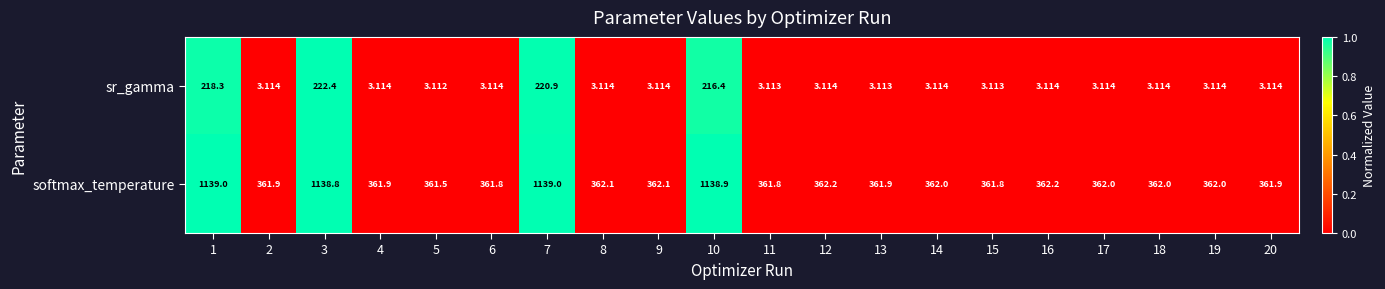

Rank the series by their average value, from highest to lowest.

softmax_temperature, sr_gamma